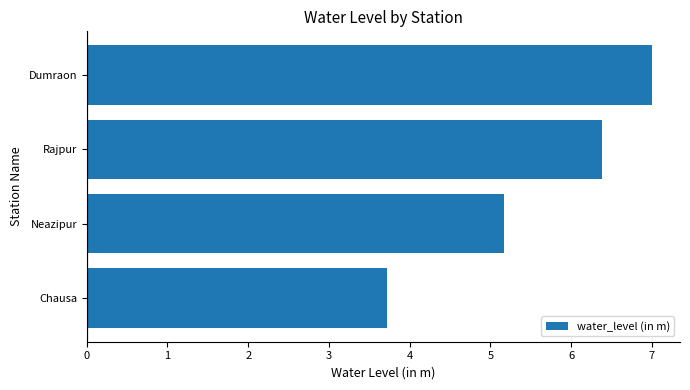

Which label corresponds to the largest value in the chart?

Dumraon